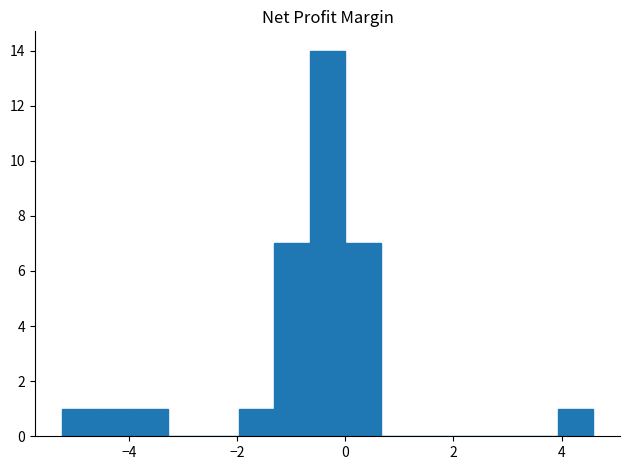

Around what value on the x-axis is the tallest bar? Give the approximate position of its centre, as read against the axis.

-0.4